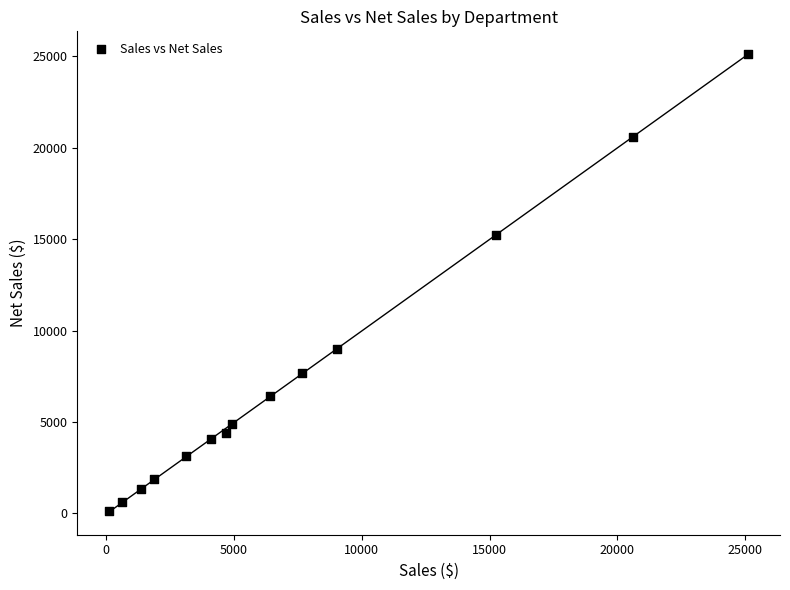

What Y value in the scatter plot is closest to 12613?

15239.7